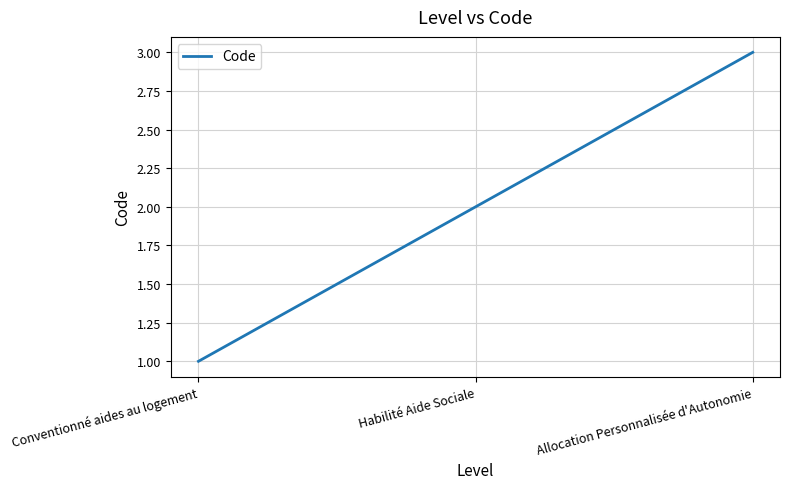

Count the number of data series in this chart.

1